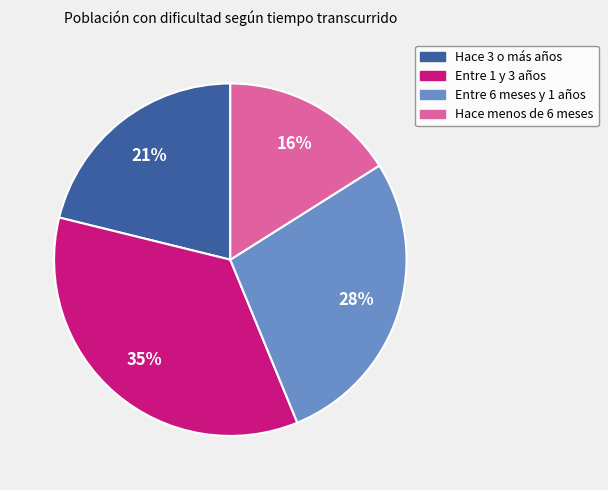

What percentage is the Hace menos de 6 meses slice, to the nearest percent?

16%